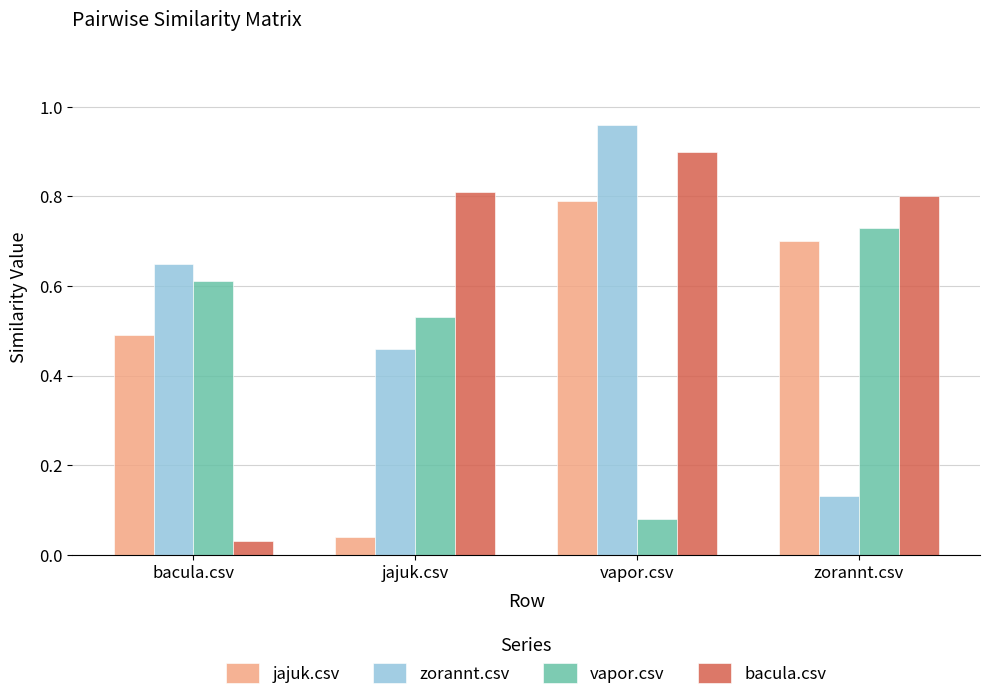

What is the spread (max minus min) of values at vapor.csv?

0.9